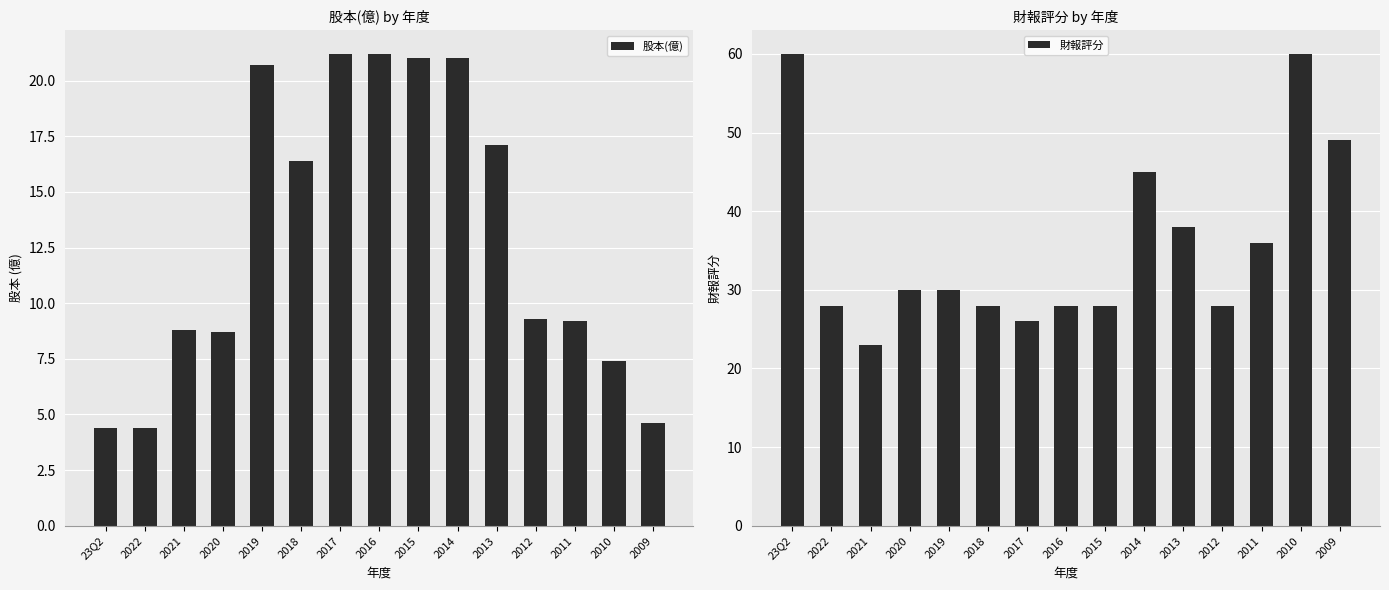

Does the chart contain any negative values?

No